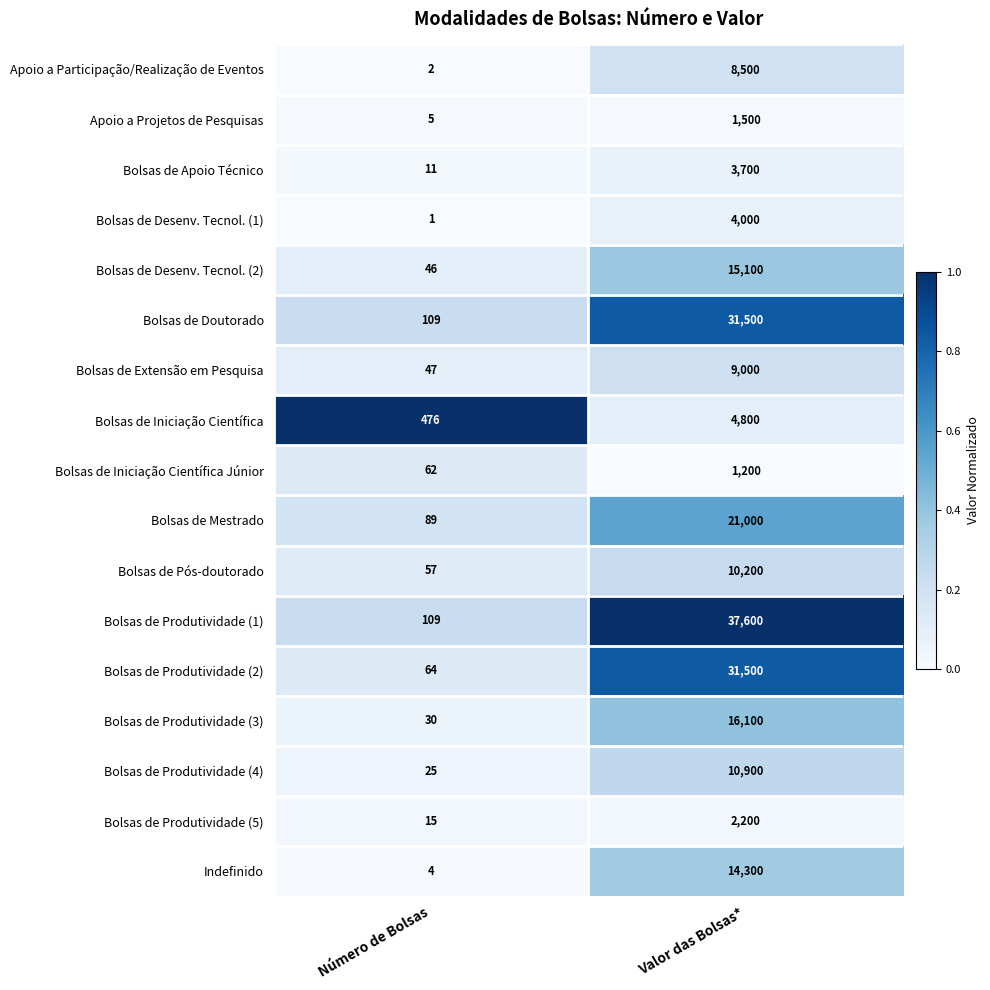

What is the approximate value of Bolsas de Produtividade (4) at Valor das Bolsas*?

10900